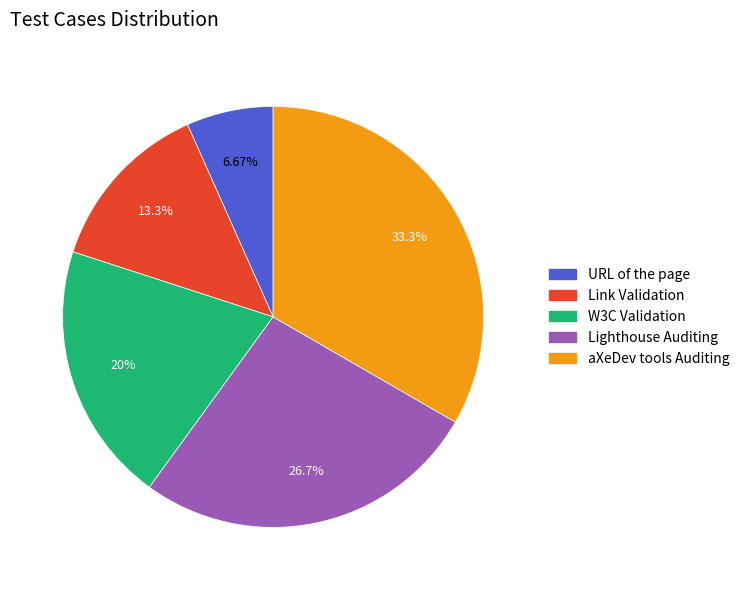

Count the number of slices in the pie.

5